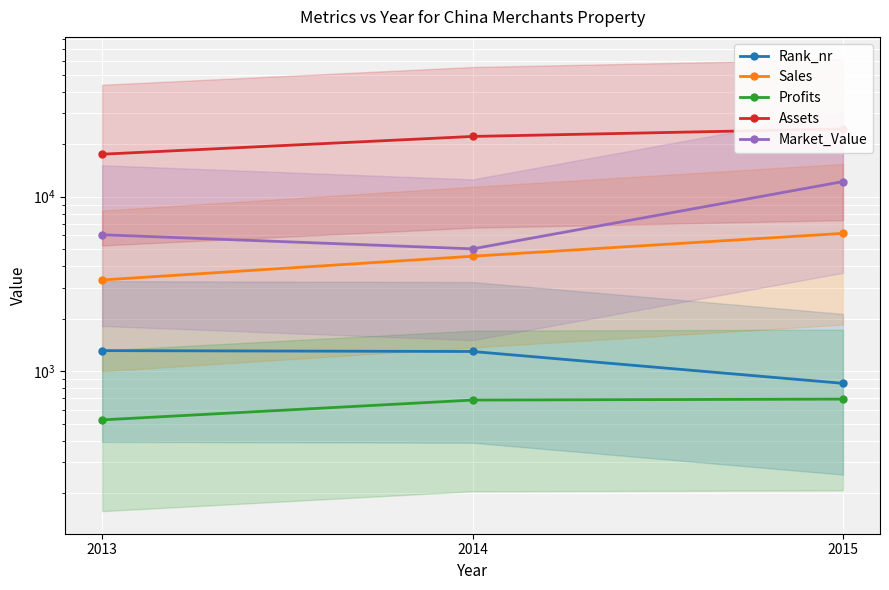

Is it true that Rank_nr equals 1297.0 at 2014?

True